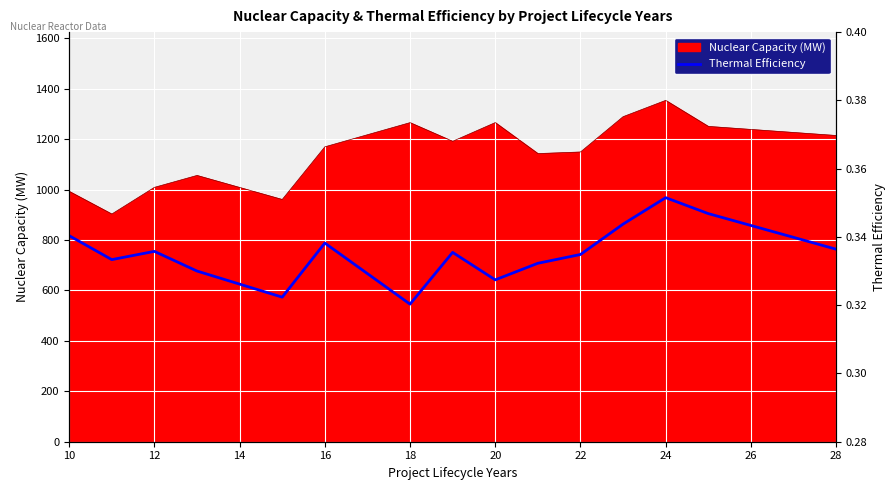

What is the value of the 2nd point from the left?

0.3